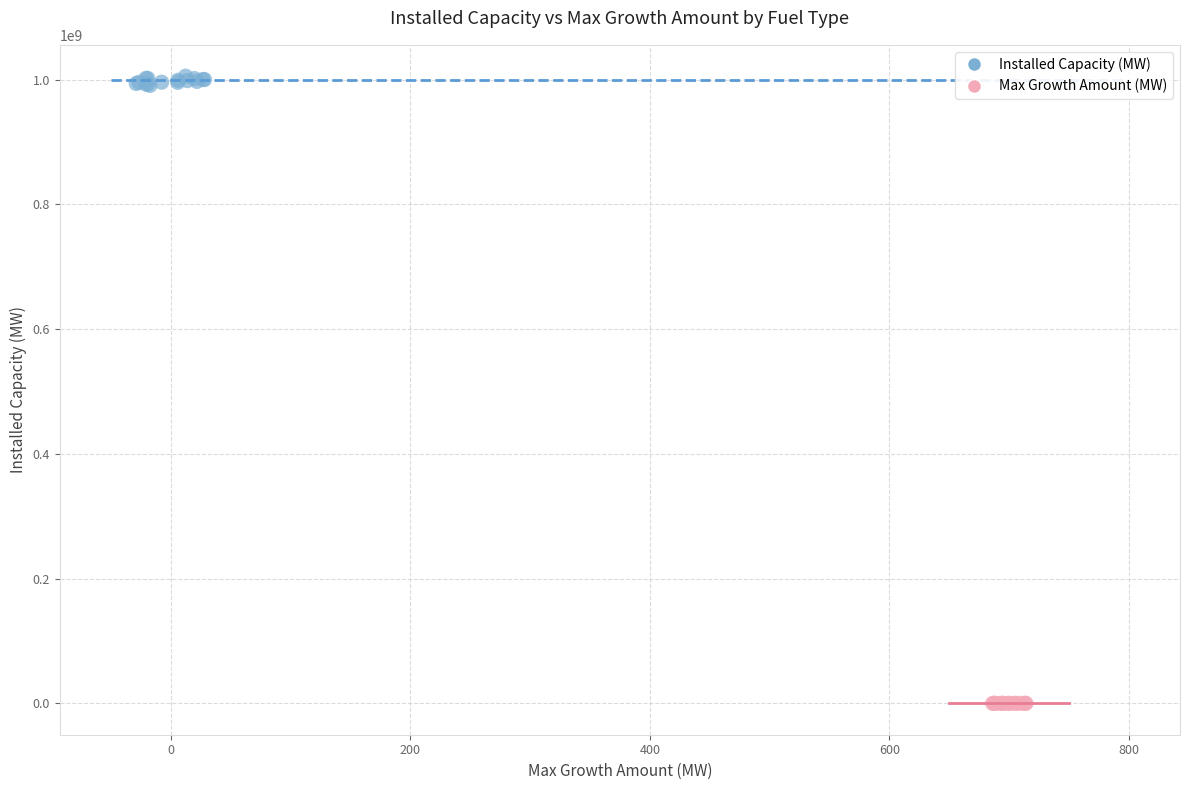

Which series reaches the maximum Y coordinate?

Installed Capacity (MW)